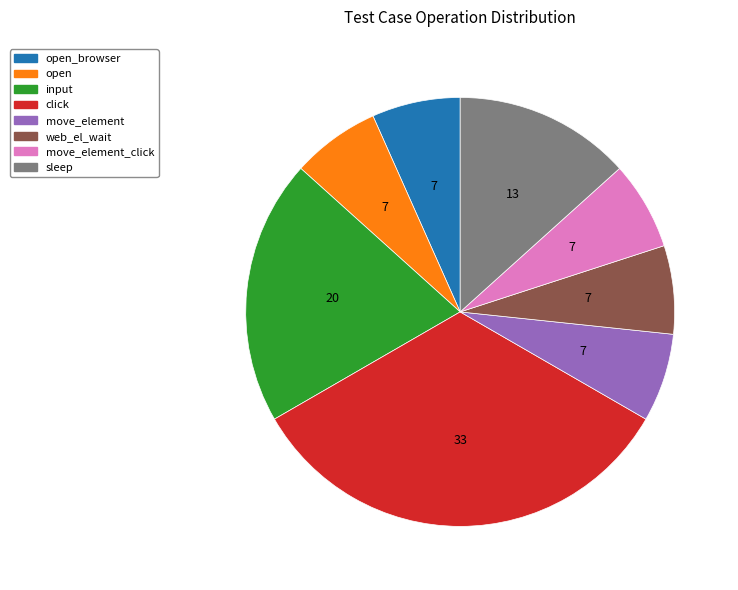

Is there a majority slice in this chart?

No